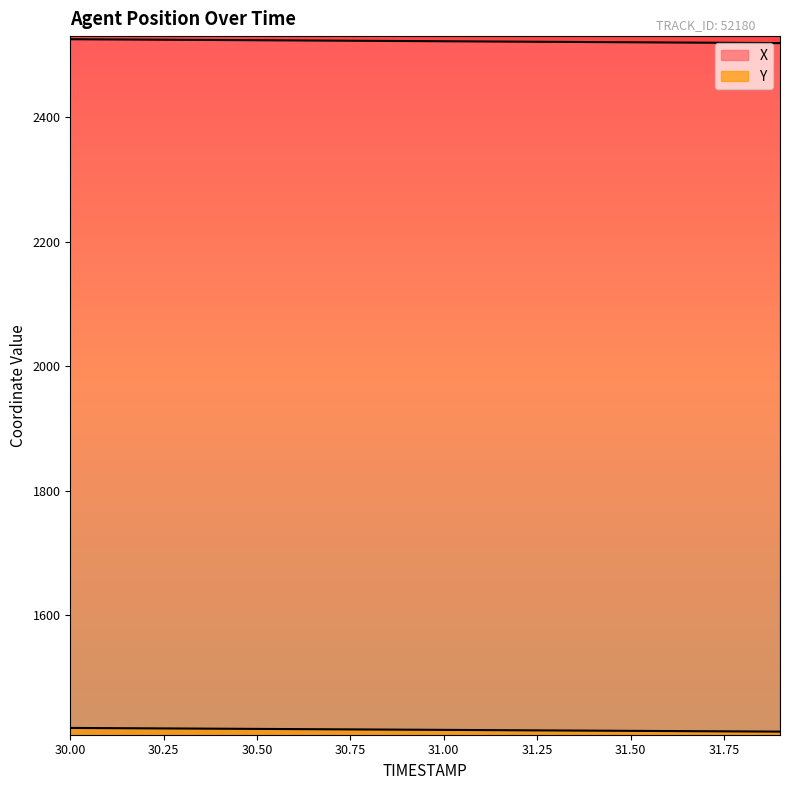

True or false: X has a value of 2523.0 at 30.8.

True